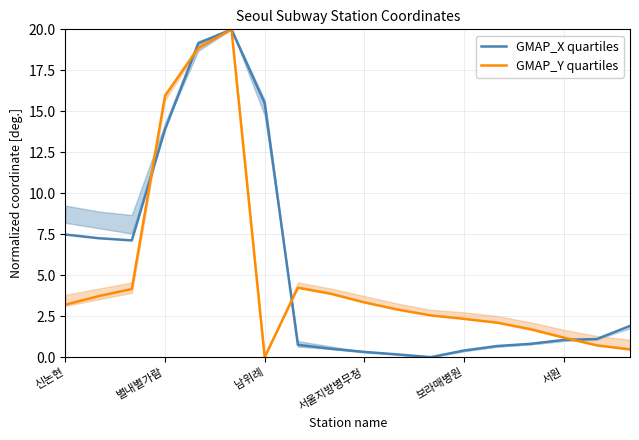

Which series ends up on top after the final intersection of GMAP_Y quartiles and GMAP_X quartiles?

GMAP_X quartiles